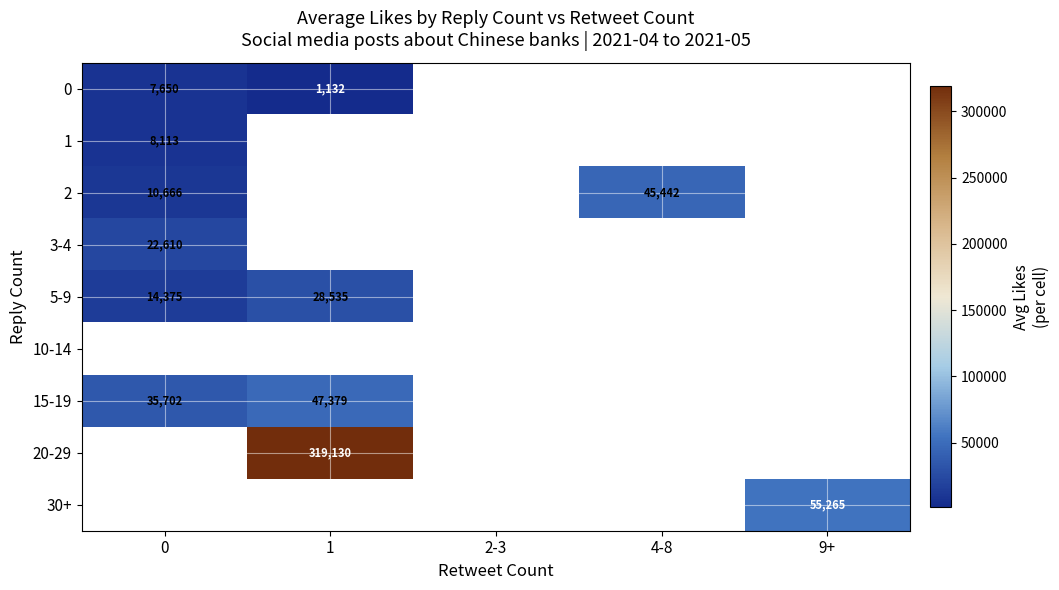

Which series has the largest range (max minus min)?

2